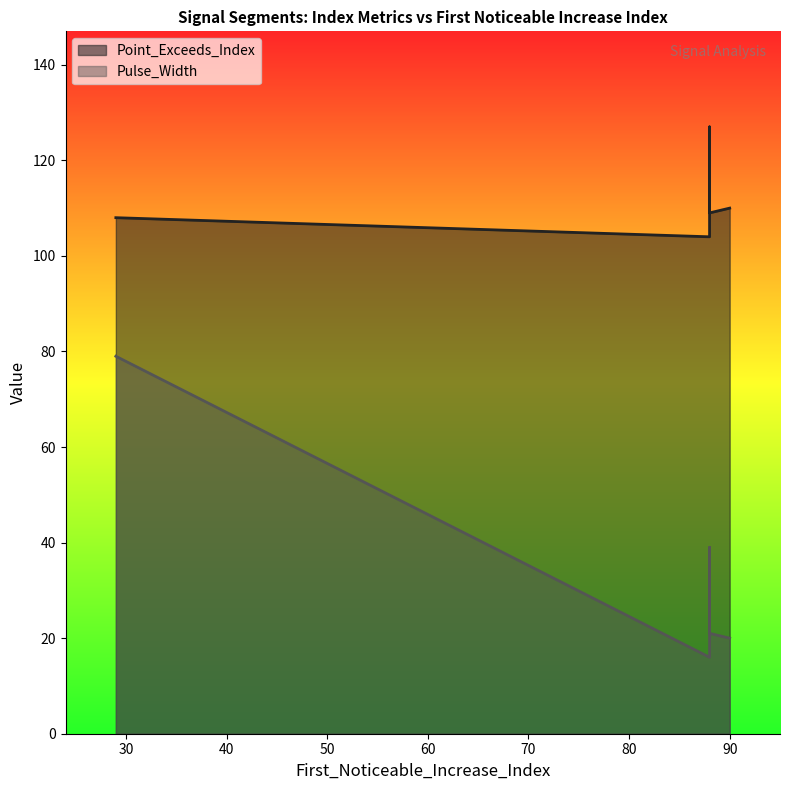

What is the greatest value displayed?

127